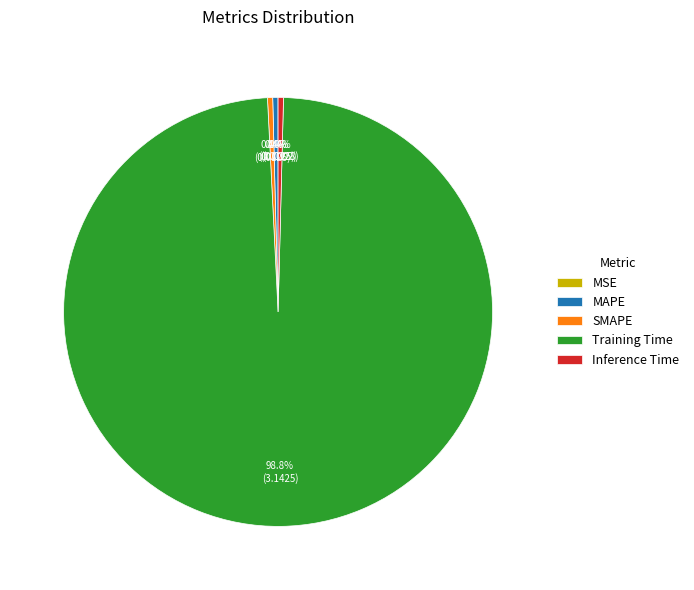

The Inference Time slice represents 10% of the pie. True or false?

False